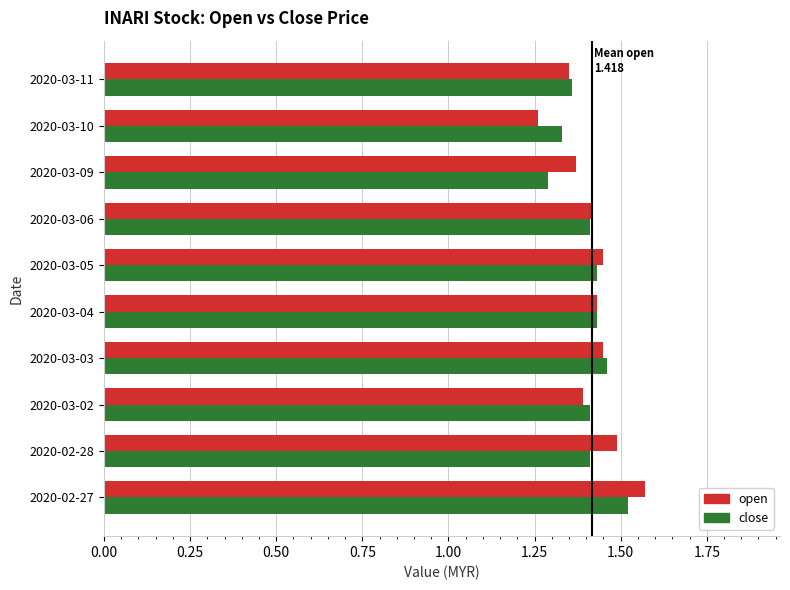

At which label does close reach its minimum?

2020-03-09